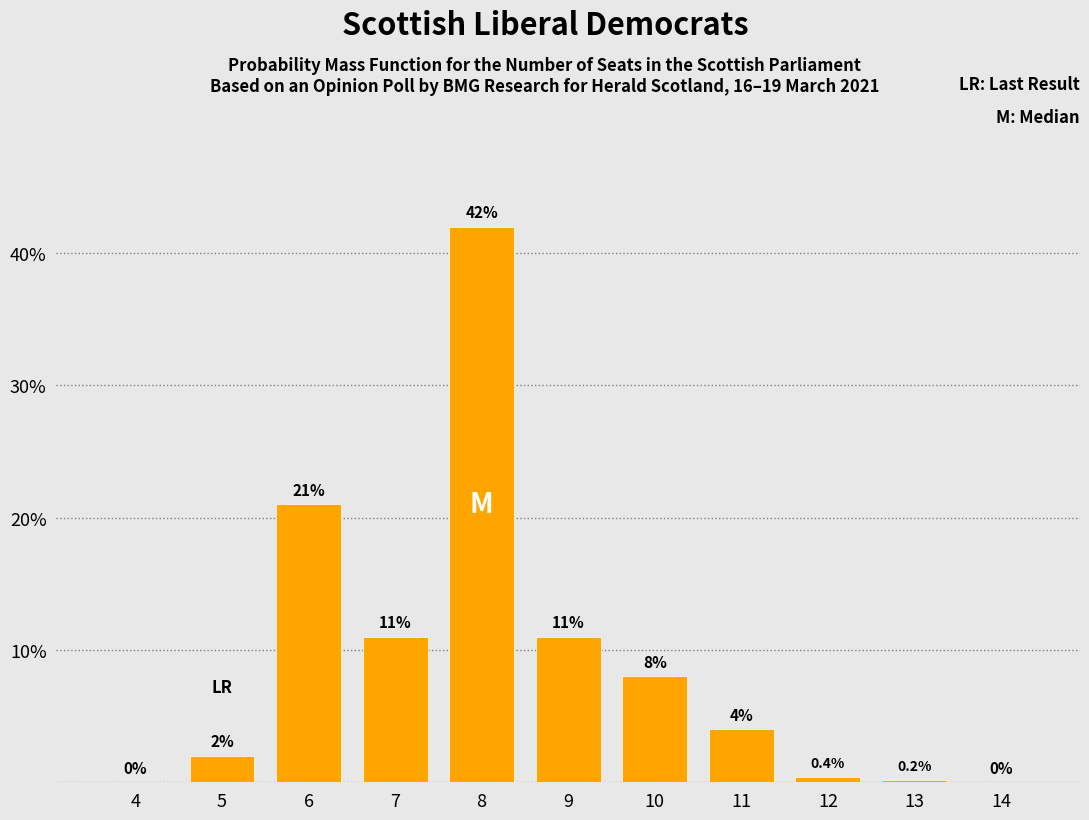

Reading left to right, extract all data points from this chart.

4=0.0	5=2.0	6=21.0	7=11.0	8=42.0	9=11.0	10=8.0	11=4.0	12=0.4	13=0.2	14=0.0